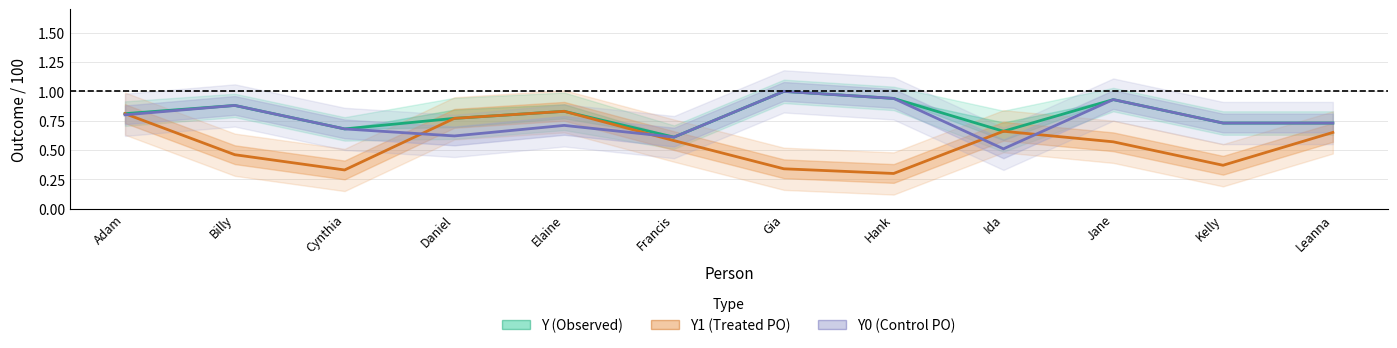

True or false: Y0 (Control PO) has more than 2 interior local peaks.

True